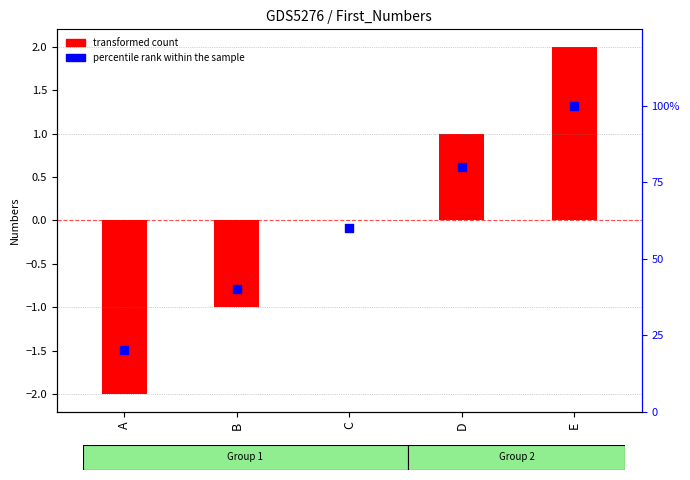

What is the total value across all series at C?

60